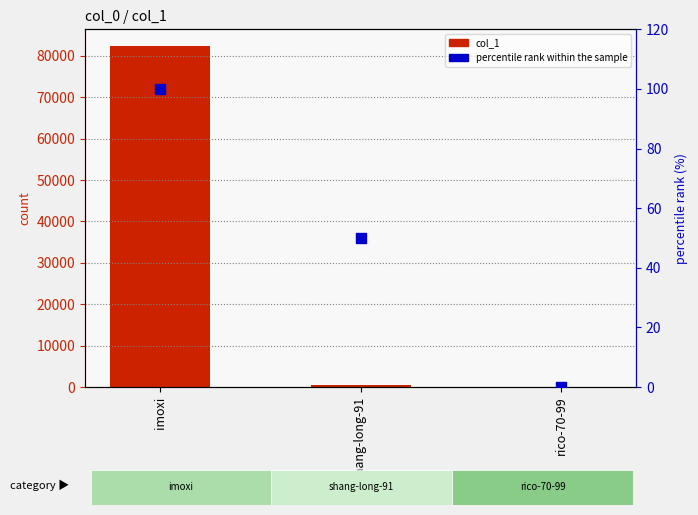

Which series has the largest Y range (max minus min)?

col_1